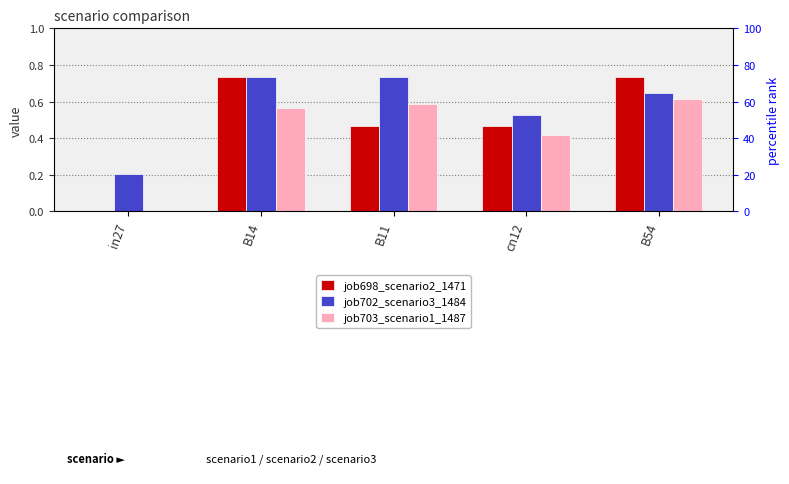

Reading left to right, transcribe all the data shown in this chart.

job698_scenario2_1471: in27=0.0	B14=0.7	B11=0.5	cn12=0.5	B54=0.7
job702_scenario3_1484: in27=0.2	B14=0.7	B11=0.7	cn12=0.5	B54=0.6
job703_scenario1_1487: in27=0.0	B14=0.6	B11=0.6	cn12=0.4	B54=0.6